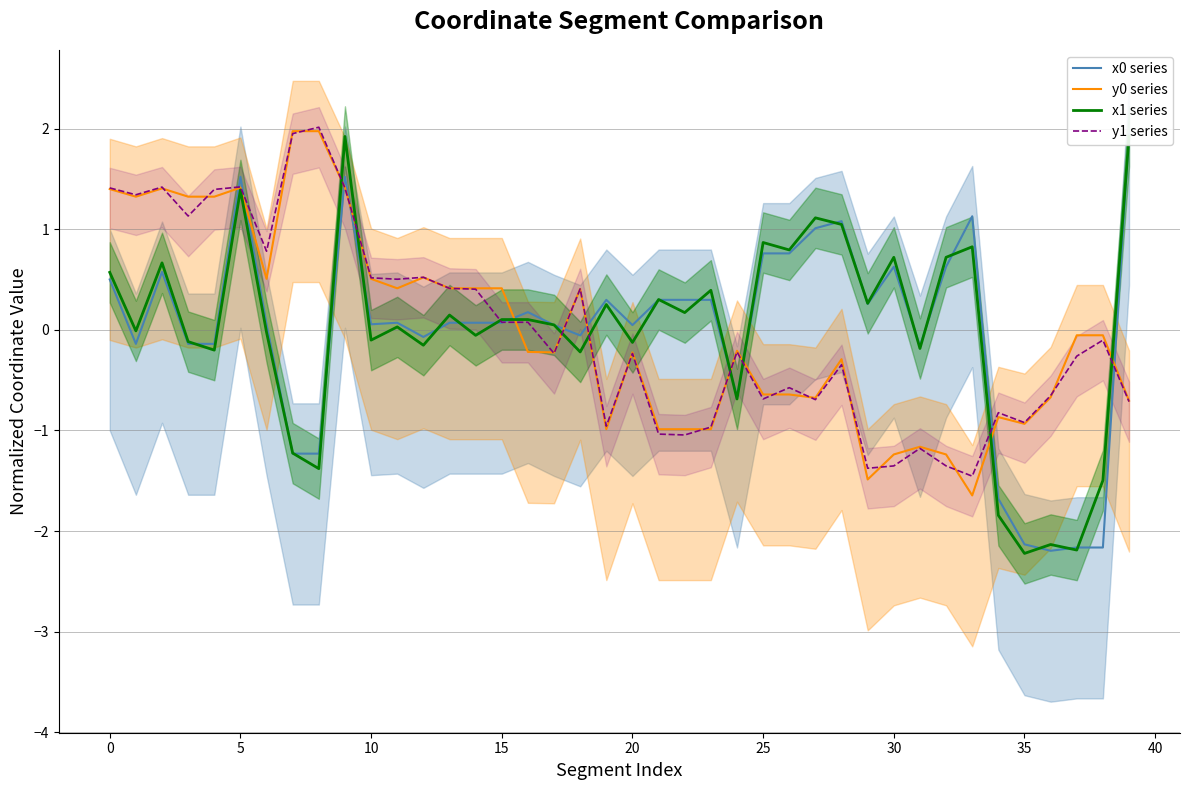

Rank the series by their maximum value, from highest to lowest.

y1 series, y0 series, x0 series, x1 series